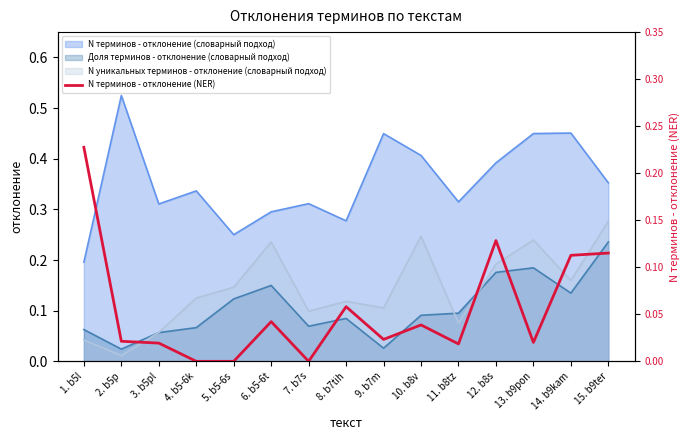

Count the number of categories in the chart.

15